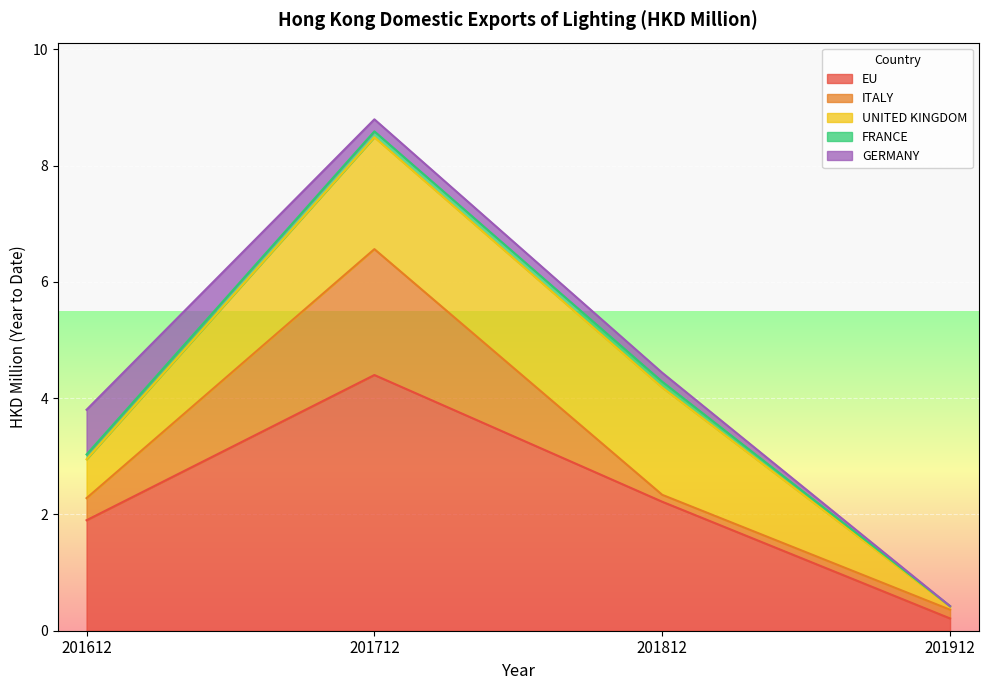

True or false: 201612 and 201912 intersect in this chart.

False